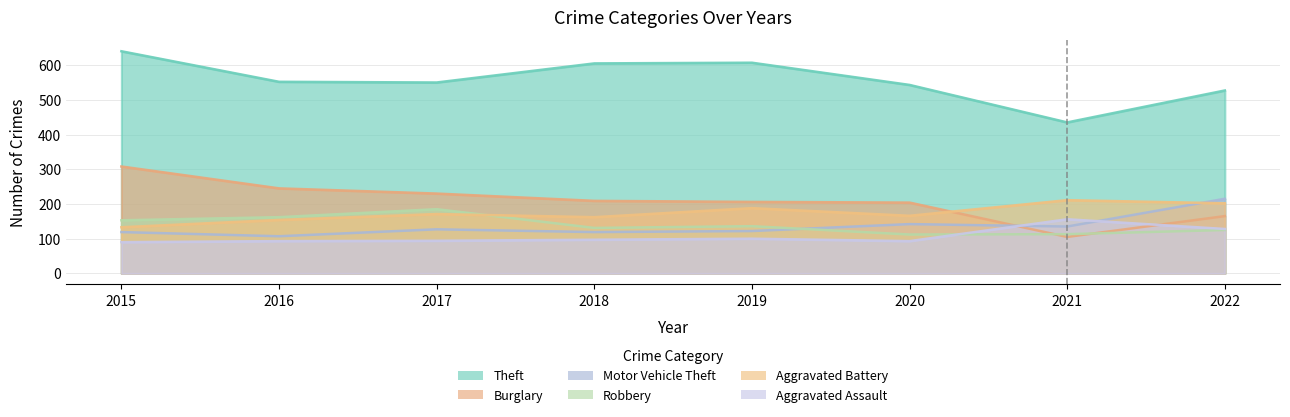

At which label is Theft closest to 537?

2020